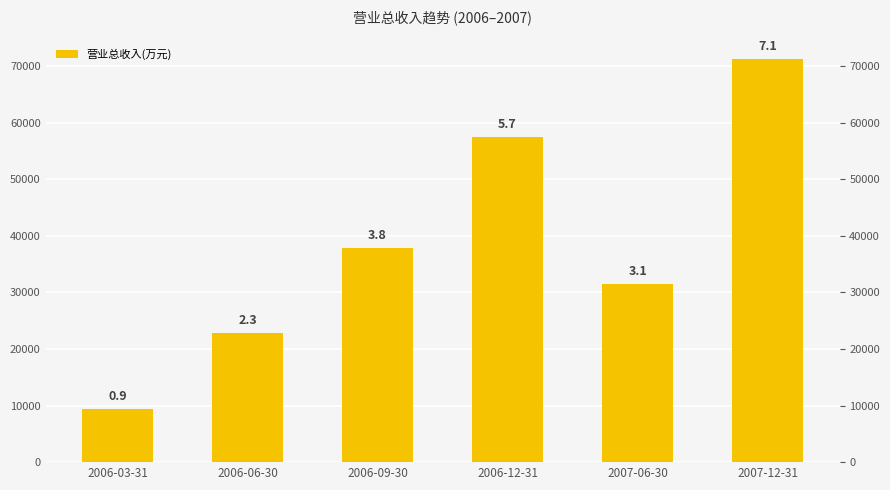

What is the smallest value displayed?

9396